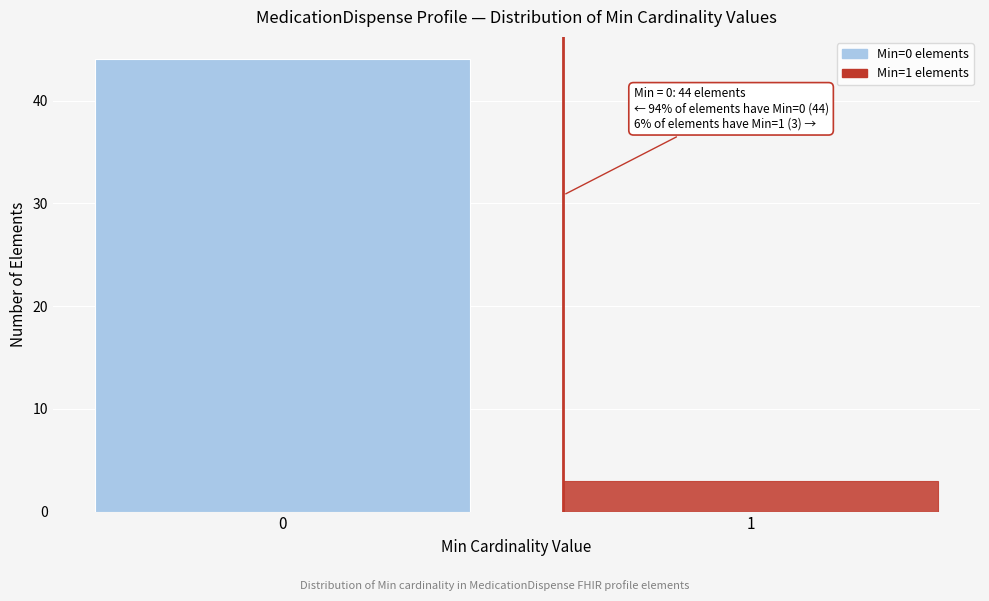

Reading right to left, extract all data points from this chart.

1=3	0=44